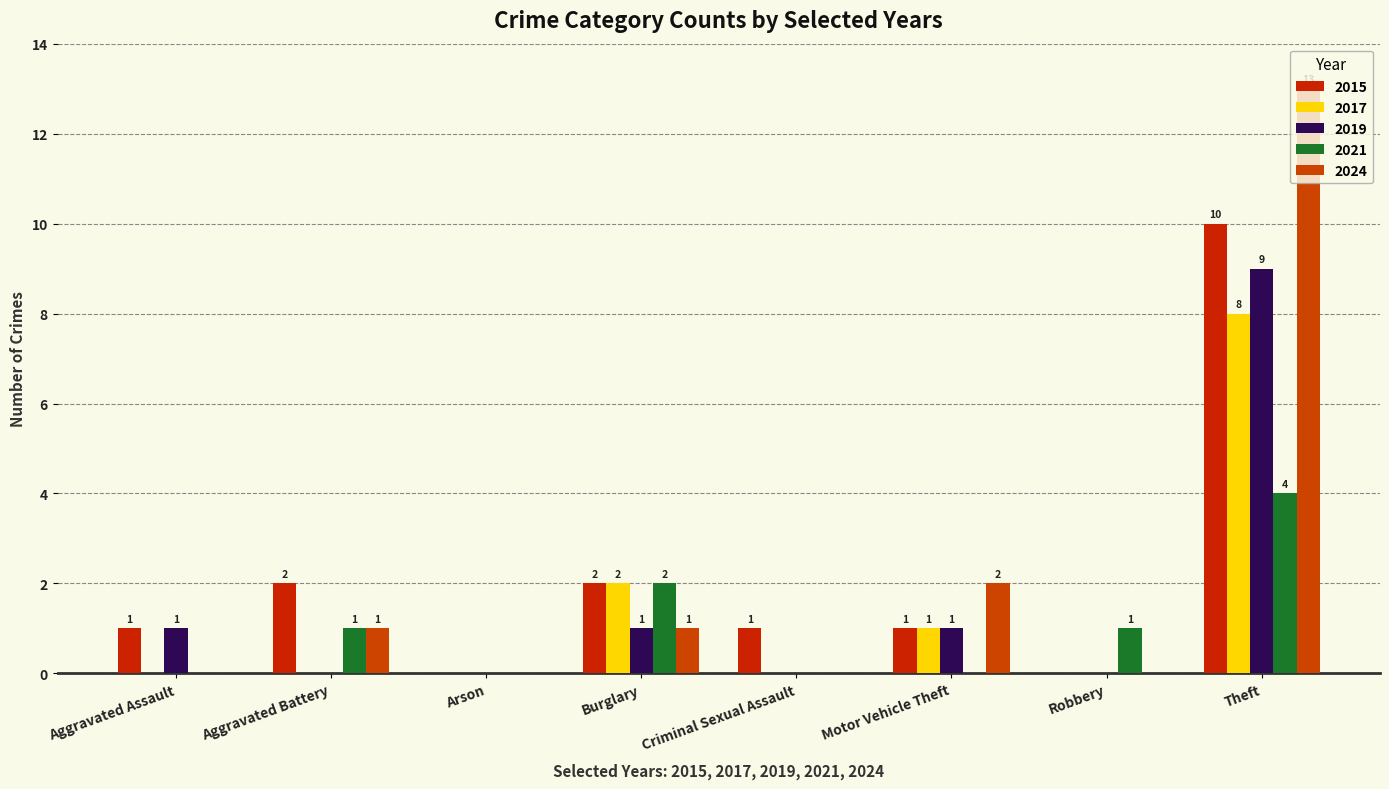

What is the difference between the maximum and minimum values in the 2019 series?

9